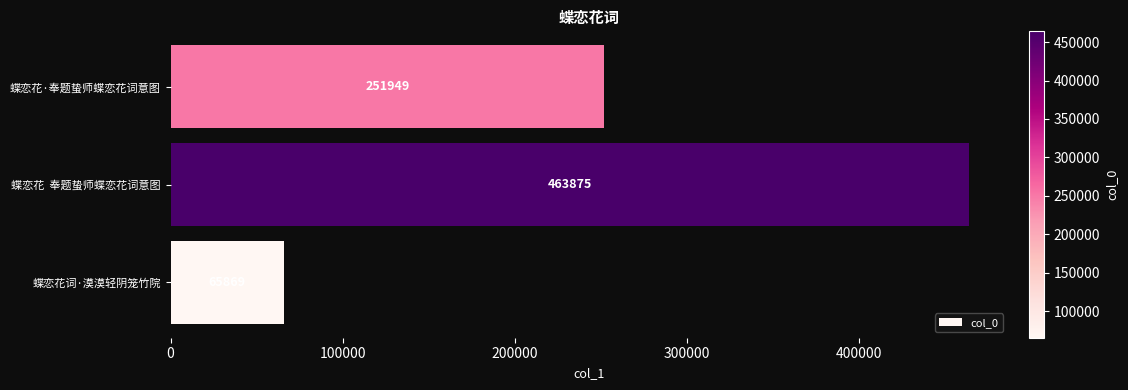

What is the difference between the second highest and minimum values?

186080